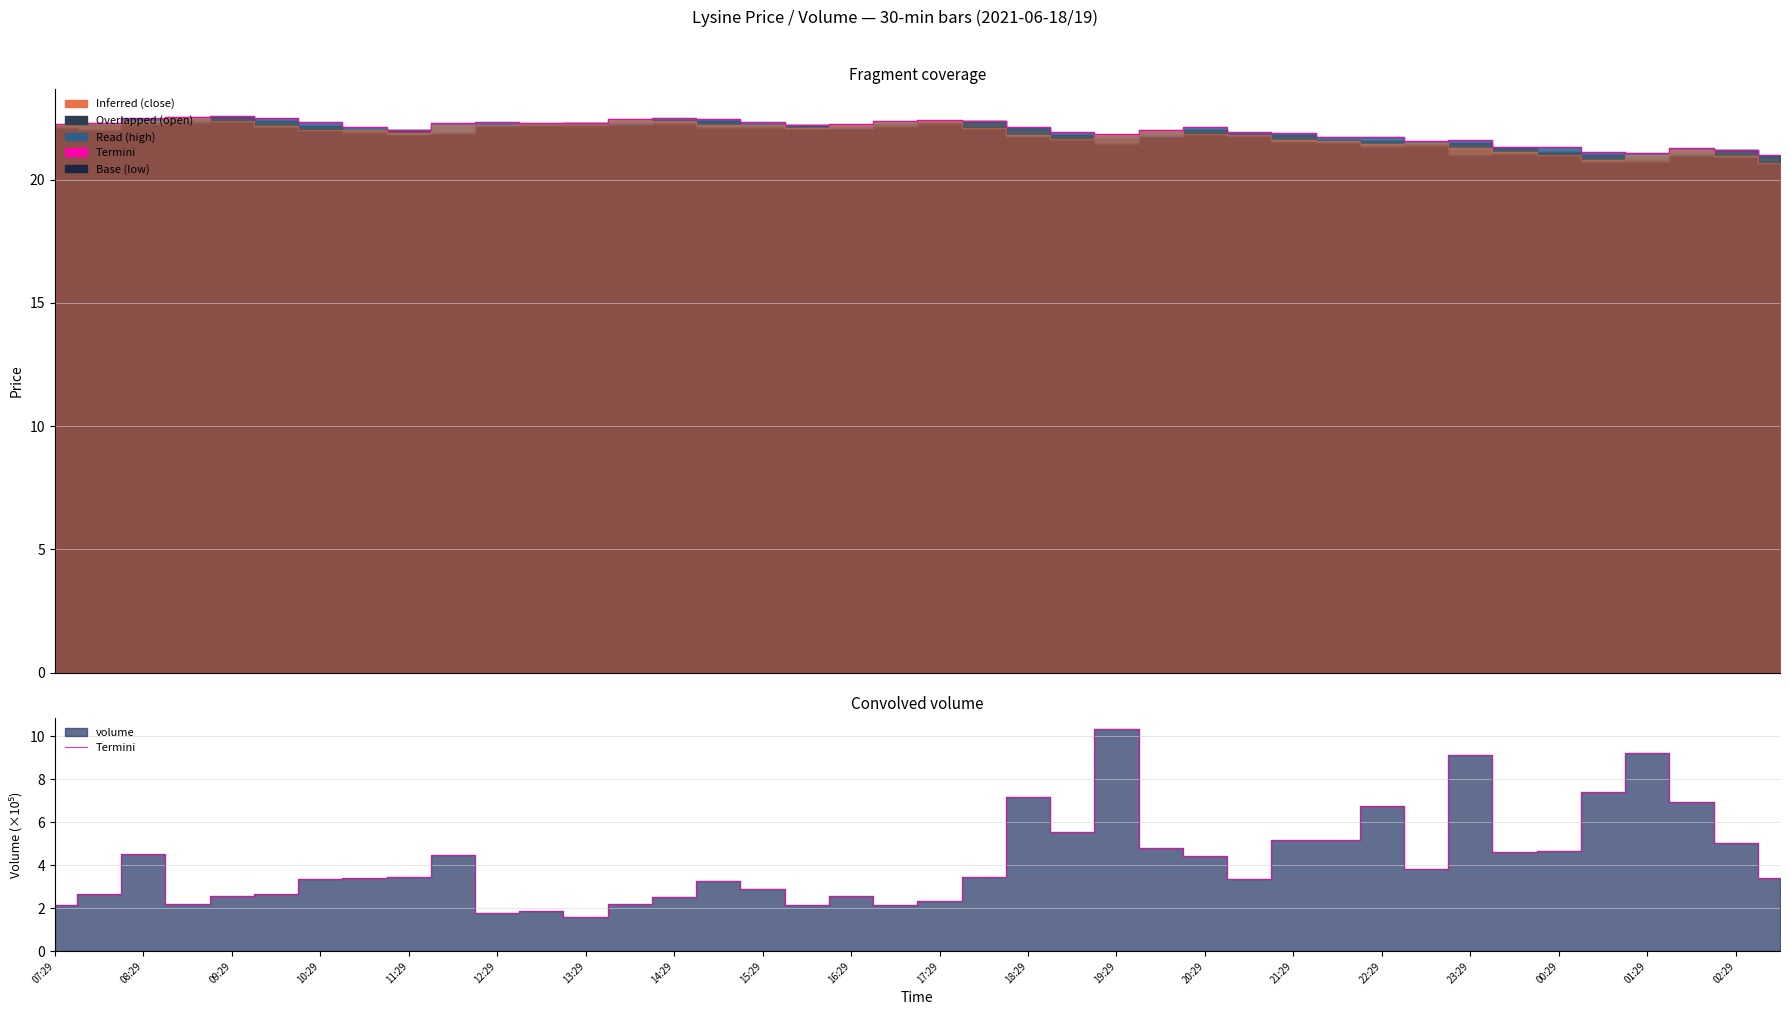

What is the ratio of the value at 39 to the value at 01:29?

1.3